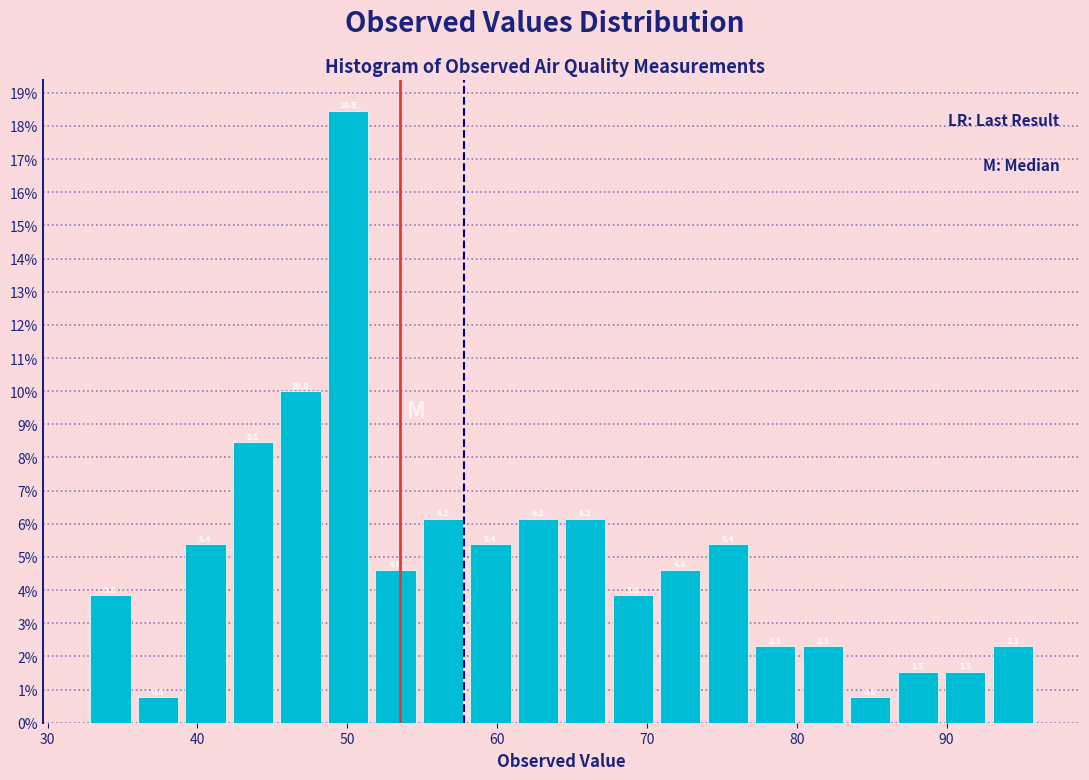

Read against the x-axis, roughly where is the centre of the tallest bar?

50